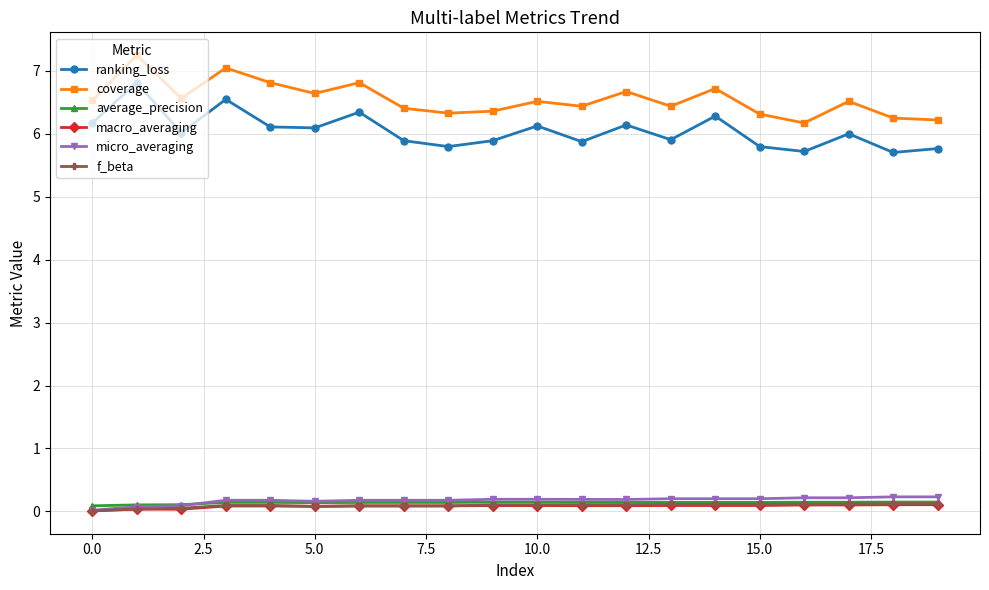

At how many categories does at least one series exceed 4?

20